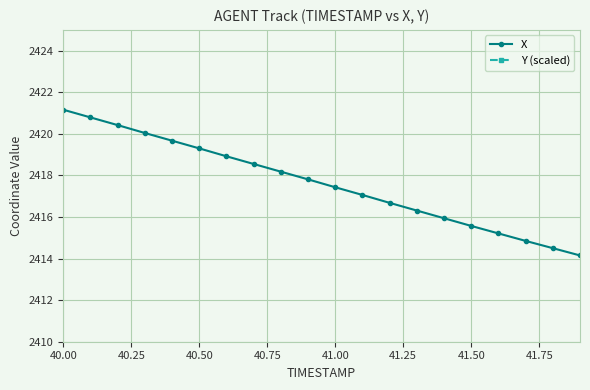

What is the lowest value of the X series?

2414.2